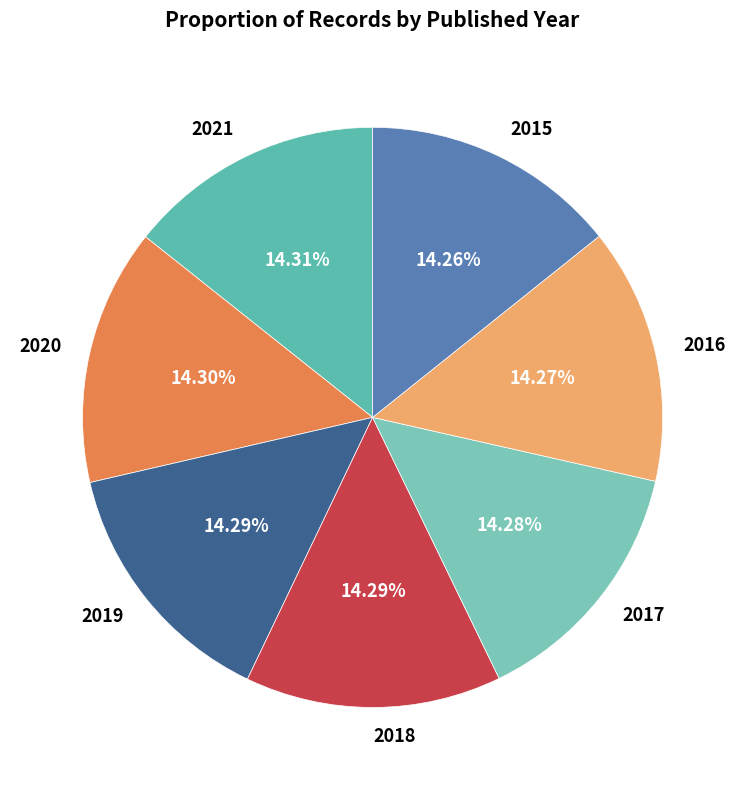

Does 2018 represent more than half of the total?

No